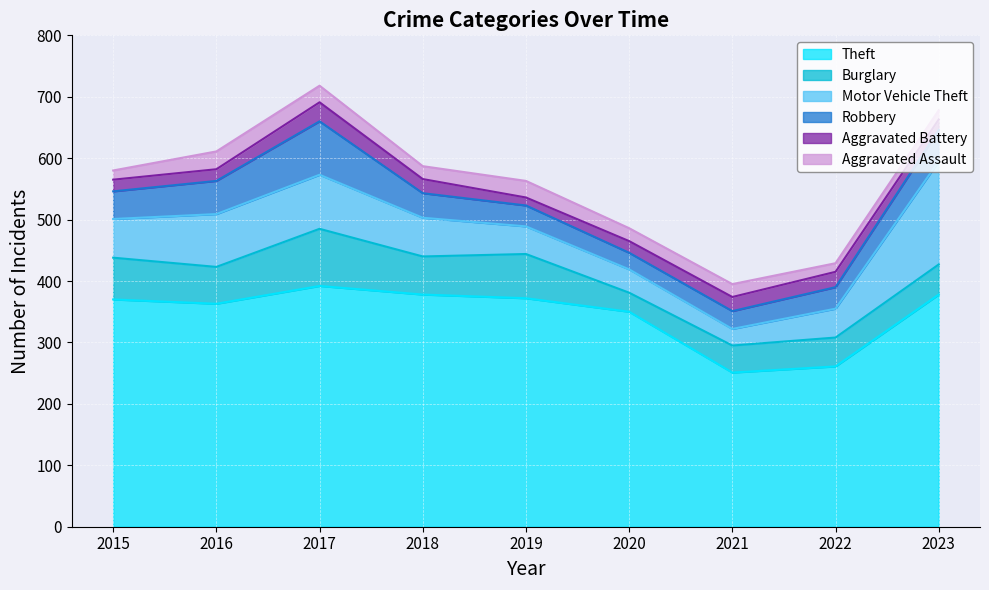

Count the number of categories in the chart.

9